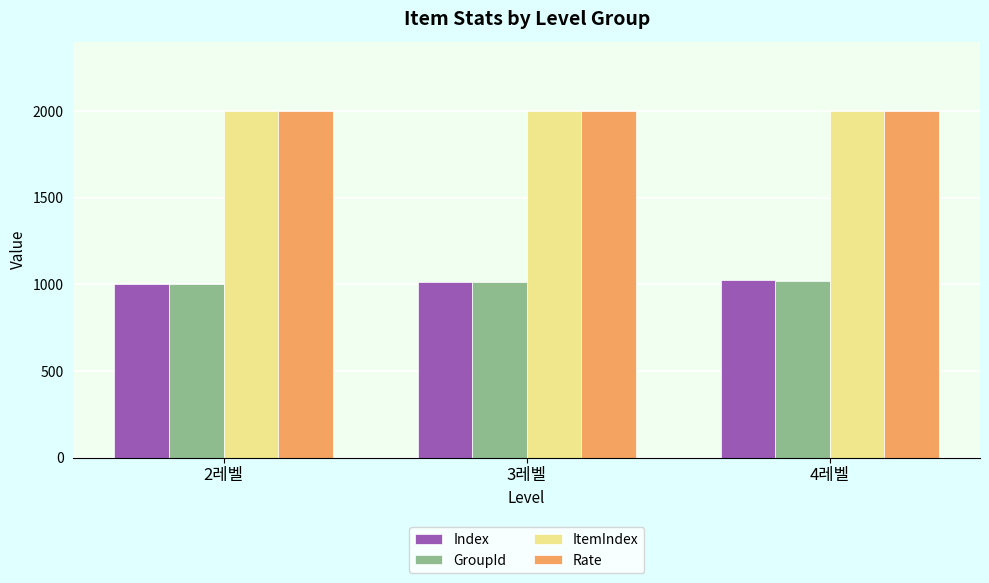

What is the total value across all series at 2레벨?

6005